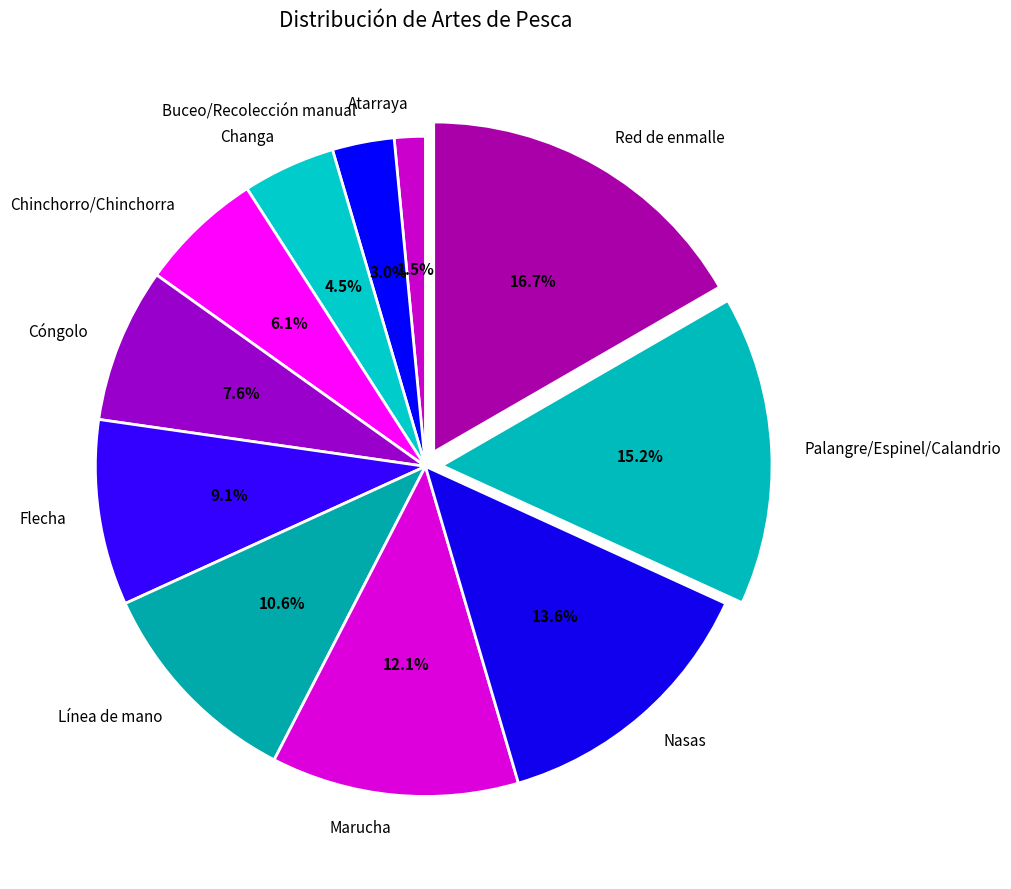

What portion of the pie excludes Nasas?

86.4%